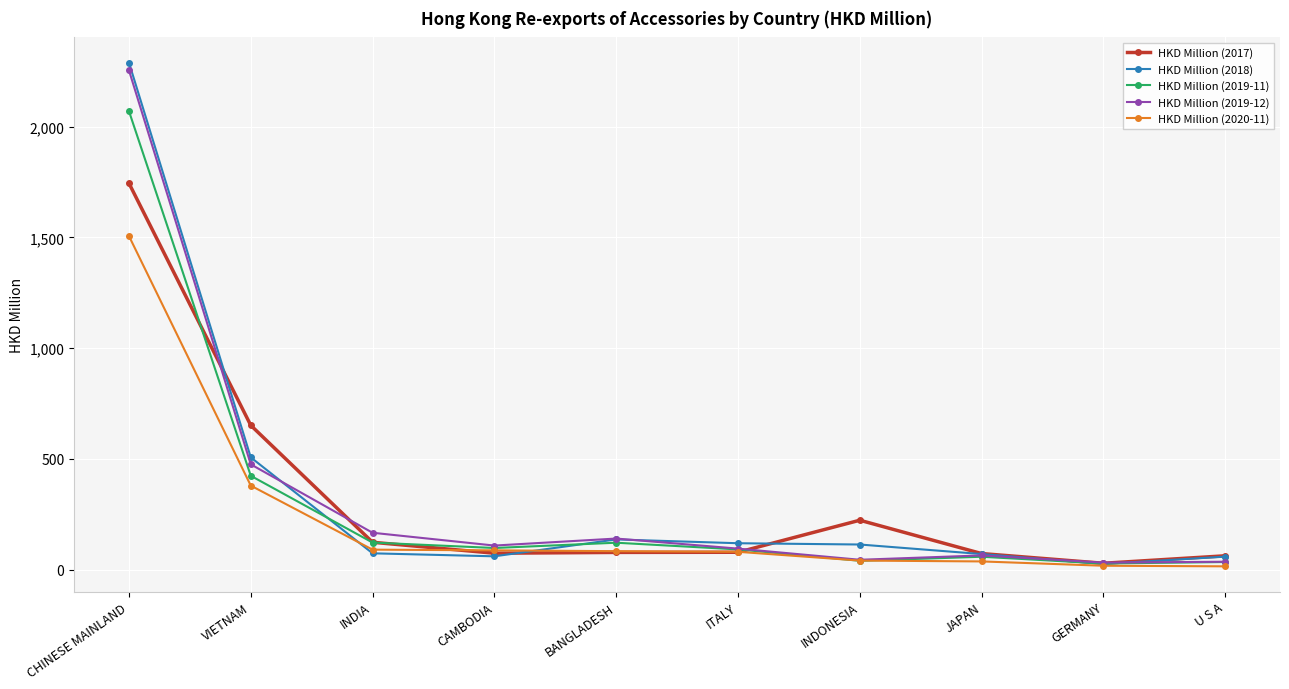

The HKD Million (2018) series shows 506.6 at VIETNAM. True or false?

True